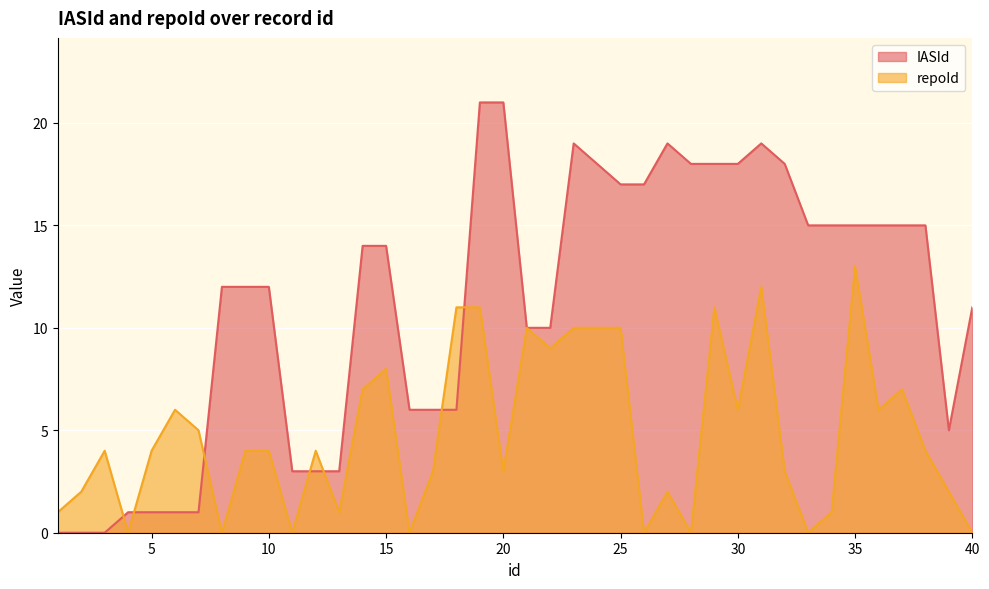

How many times do repoId and IASId cross each other?

7